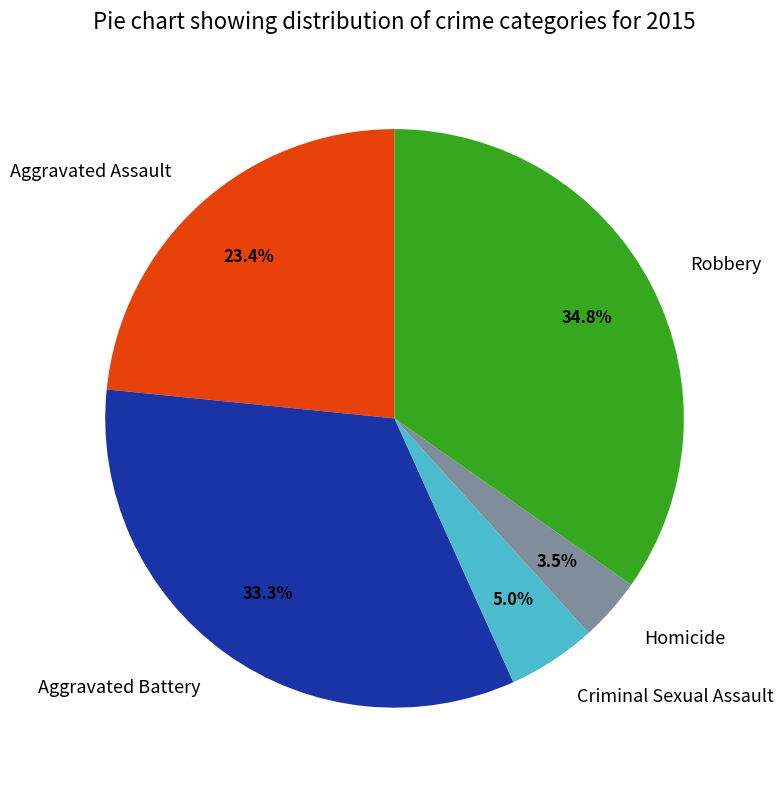

Which slice is the largest?

Robbery